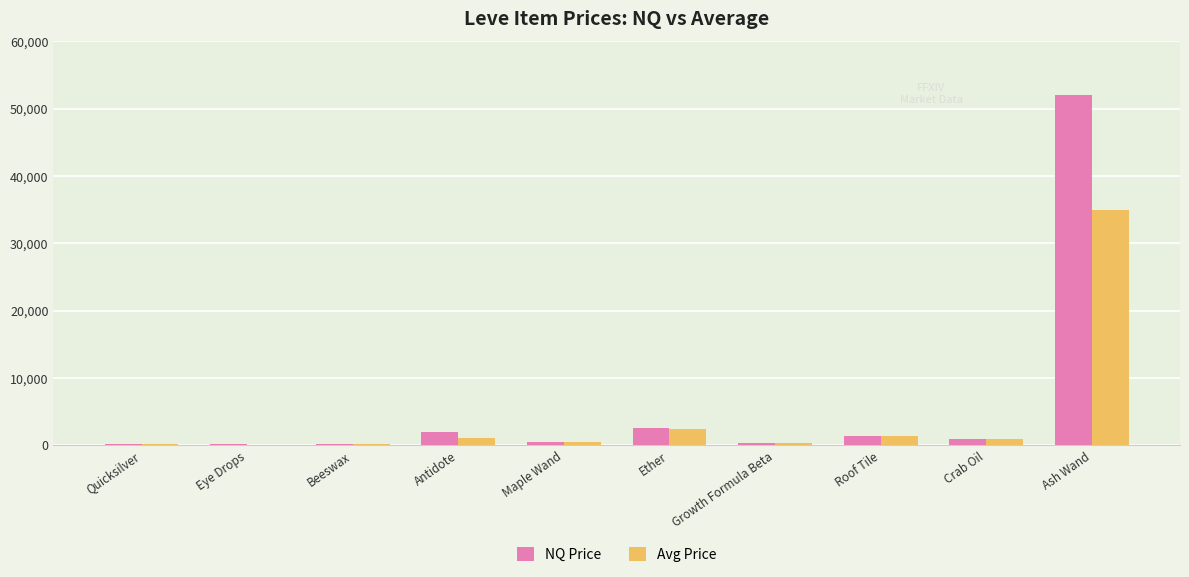

How many distinct data groups are displayed?

2